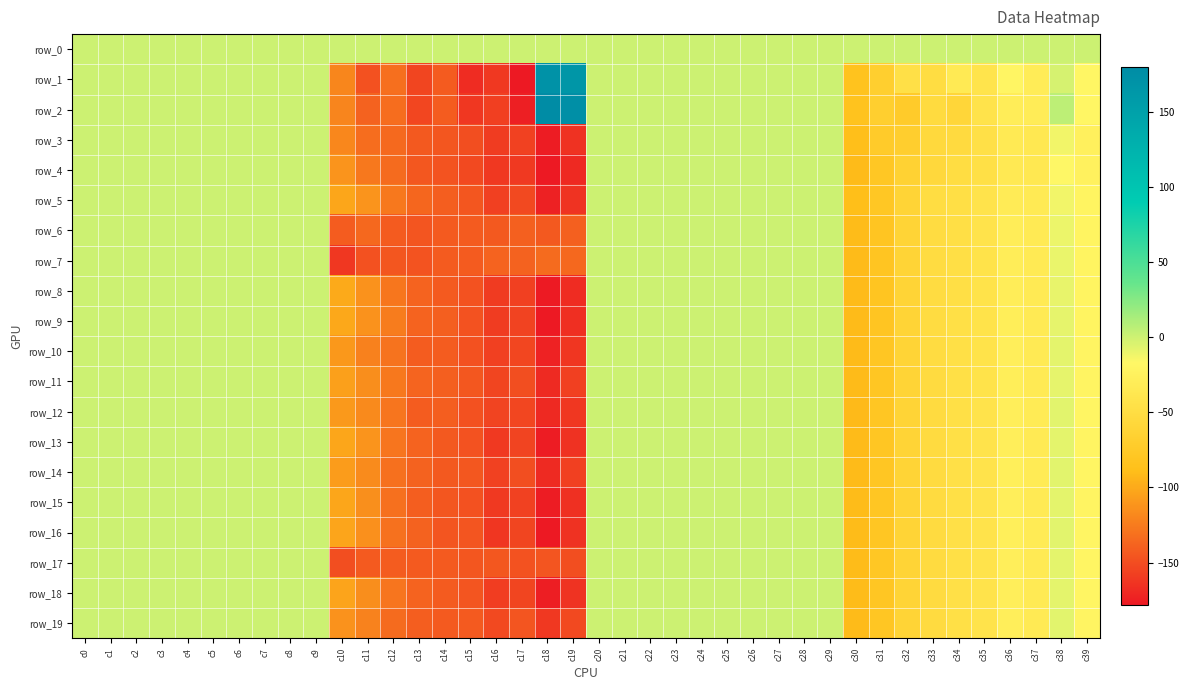

How many data points in row_14 are above 0?

20